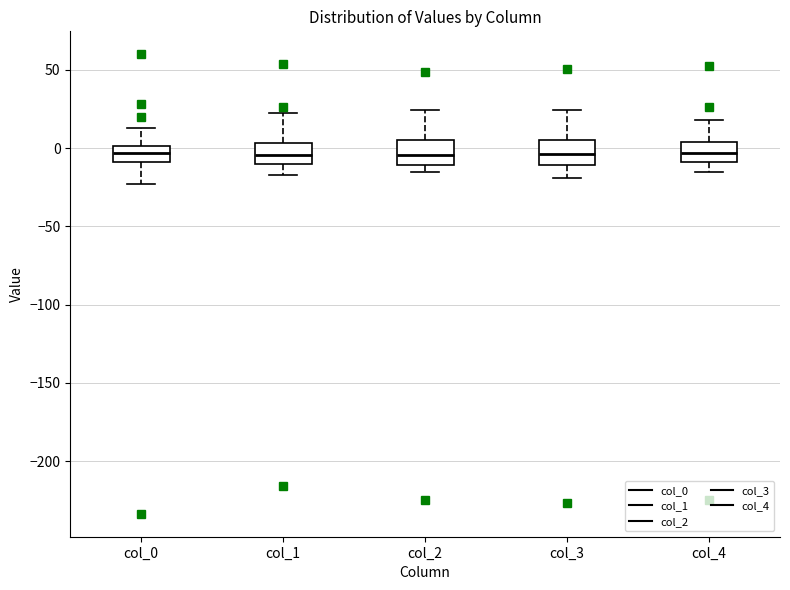

Reading left to right, read every box against the y-axis: the position of its median line, the range the box covers, and the ends of its whiskers. The values are not printed on the chart, so give them approximately, as read against the axis.

col_0: median -5, box -10 to 0, whiskers -25 to 15
col_1: median -5, box -10 to 5, whiskers -15 to 25
col_2: median -5, box -10 to 5, whiskers -15 to 25
col_3: median -5, box -10 to 5, whiskers -20 to 25
col_4: median -5, box -10 to 5, whiskers -15 to 20